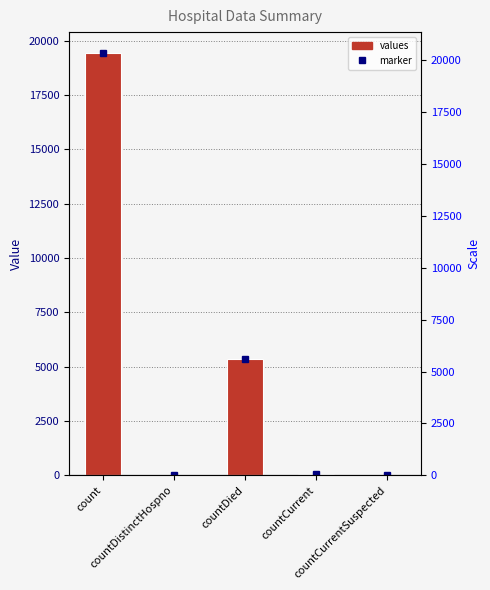

Rank the categories by value from lowest to highest.

countCurrentSuspected, countDistinctHospno, countCurrent, countDied, count